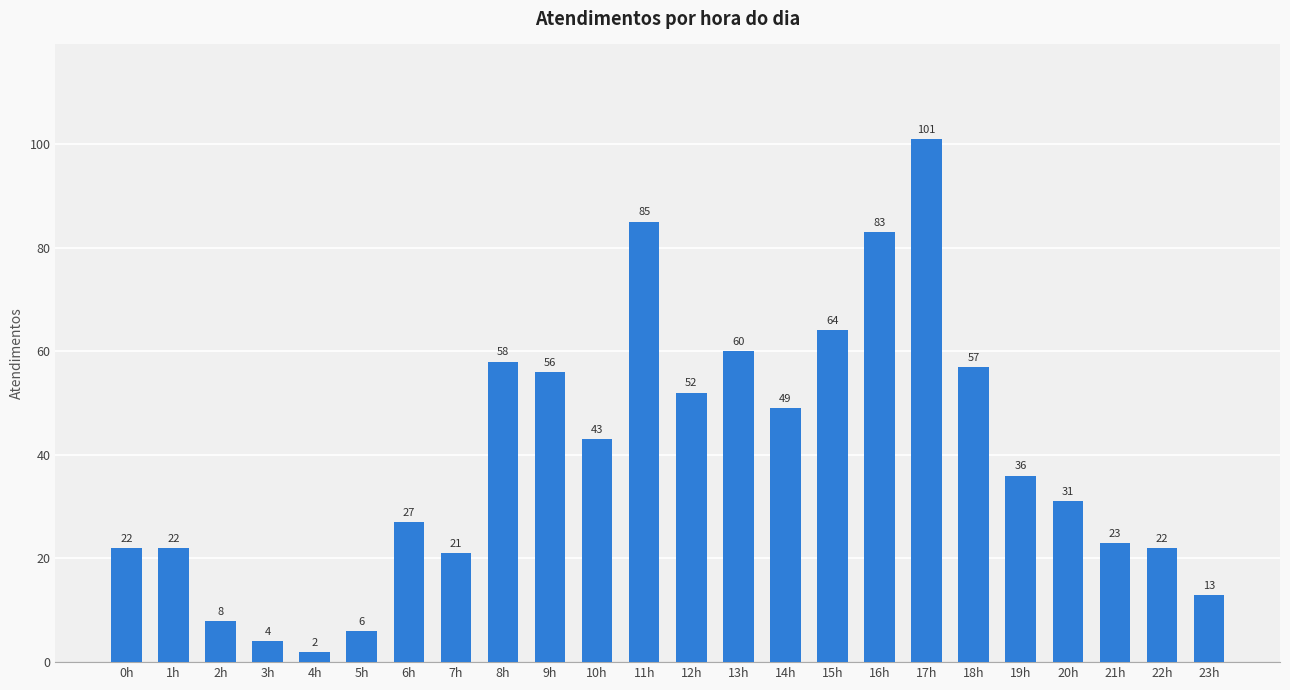

Which label corresponds to the smallest value in the chart?

4h